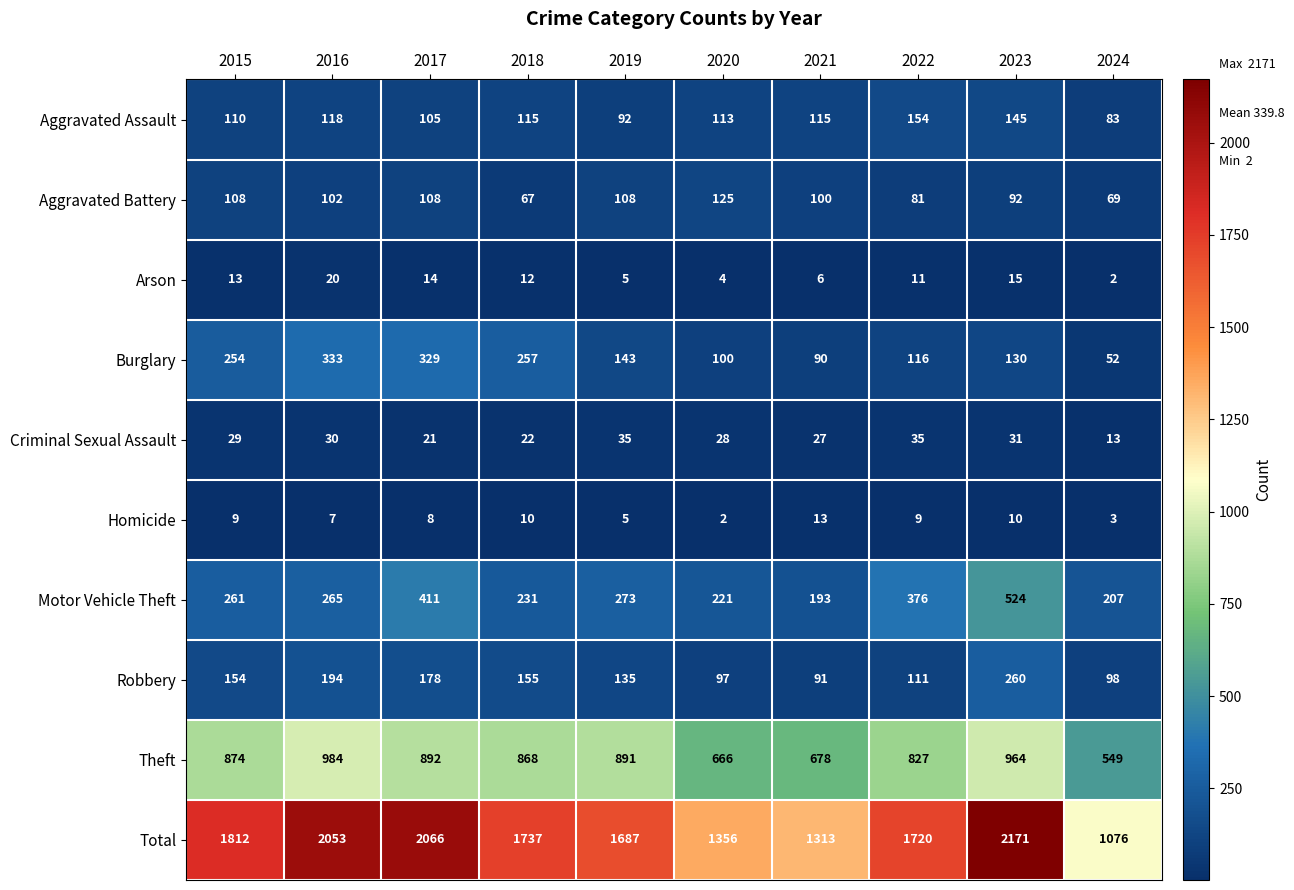

At how many categories does at least one series exceed 319?

10